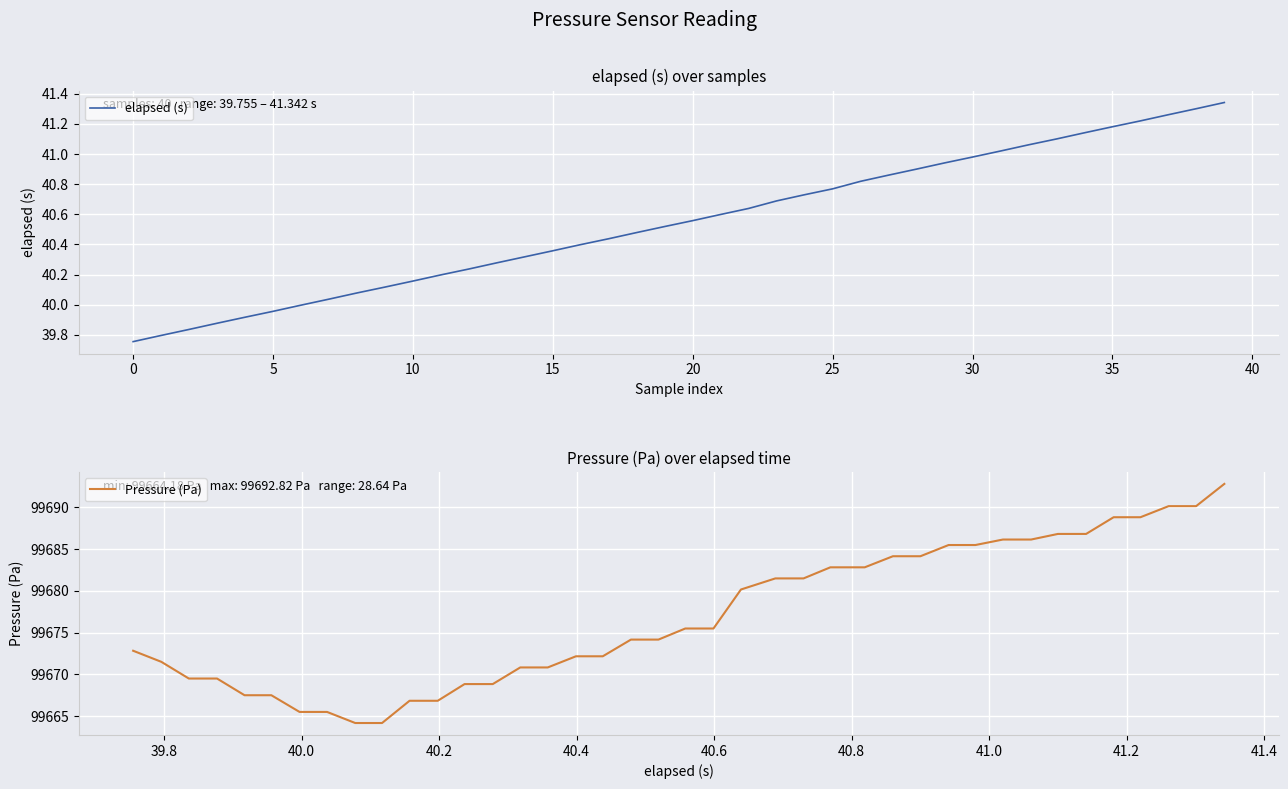

Reading right to left, what are all the values shown in this chart?

elapsed (s): 41.3	41.3	41.3	41.2	41.2	41.1	41.1	41.1	41.0	41.0	40.9	40.9	40.9	40.8	40.8	40.7	40.7	40.6	40.6	40.6	40.5	40.5	40.4	40.4	40.4	40.3	40.3	40.2	40.2	40.2	40.1	40.1	40.0	40.0	40.0	39.9	39.9	39.8	39.8	39.8
Pressure (Pa): 99692.8	99690.2	99690.2	99688.8	99688.8	99686.8	99686.8	99686.2	99686.2	99685.5	99685.5	99684.2	99684.2	99682.8	99682.8	99681.5	99681.5	99680.2	99675.5	99675.5	99674.2	99674.2	99672.2	99672.2	99670.8	99670.8	99668.8	99668.8	99666.8	99666.8	99664.2	99664.2	99665.5	99665.5	99667.5	99667.5	99669.5	99669.5	99671.5	99672.8